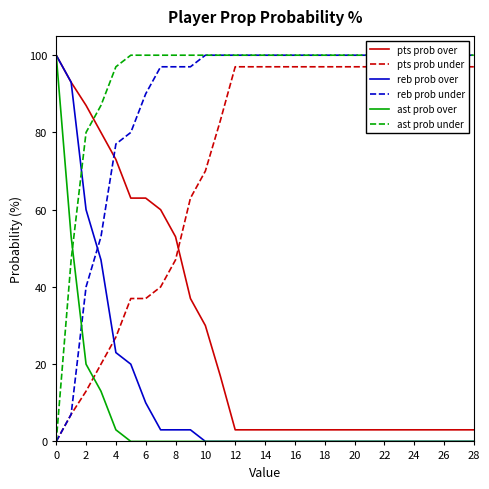

At how many categories does at least one series exceed 11?

29